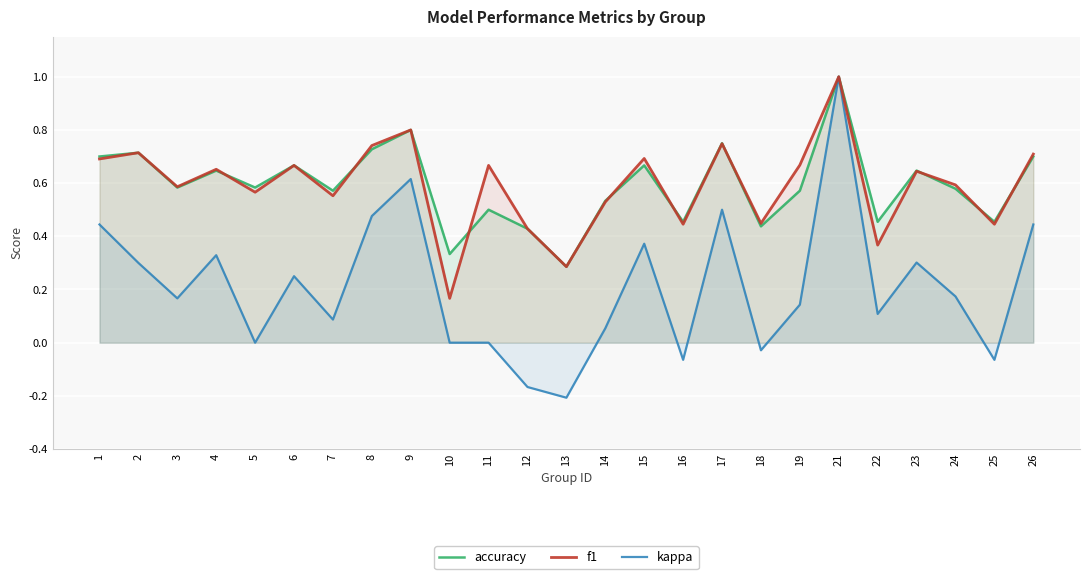

Which series changed the most between 2 and 16?

kappa